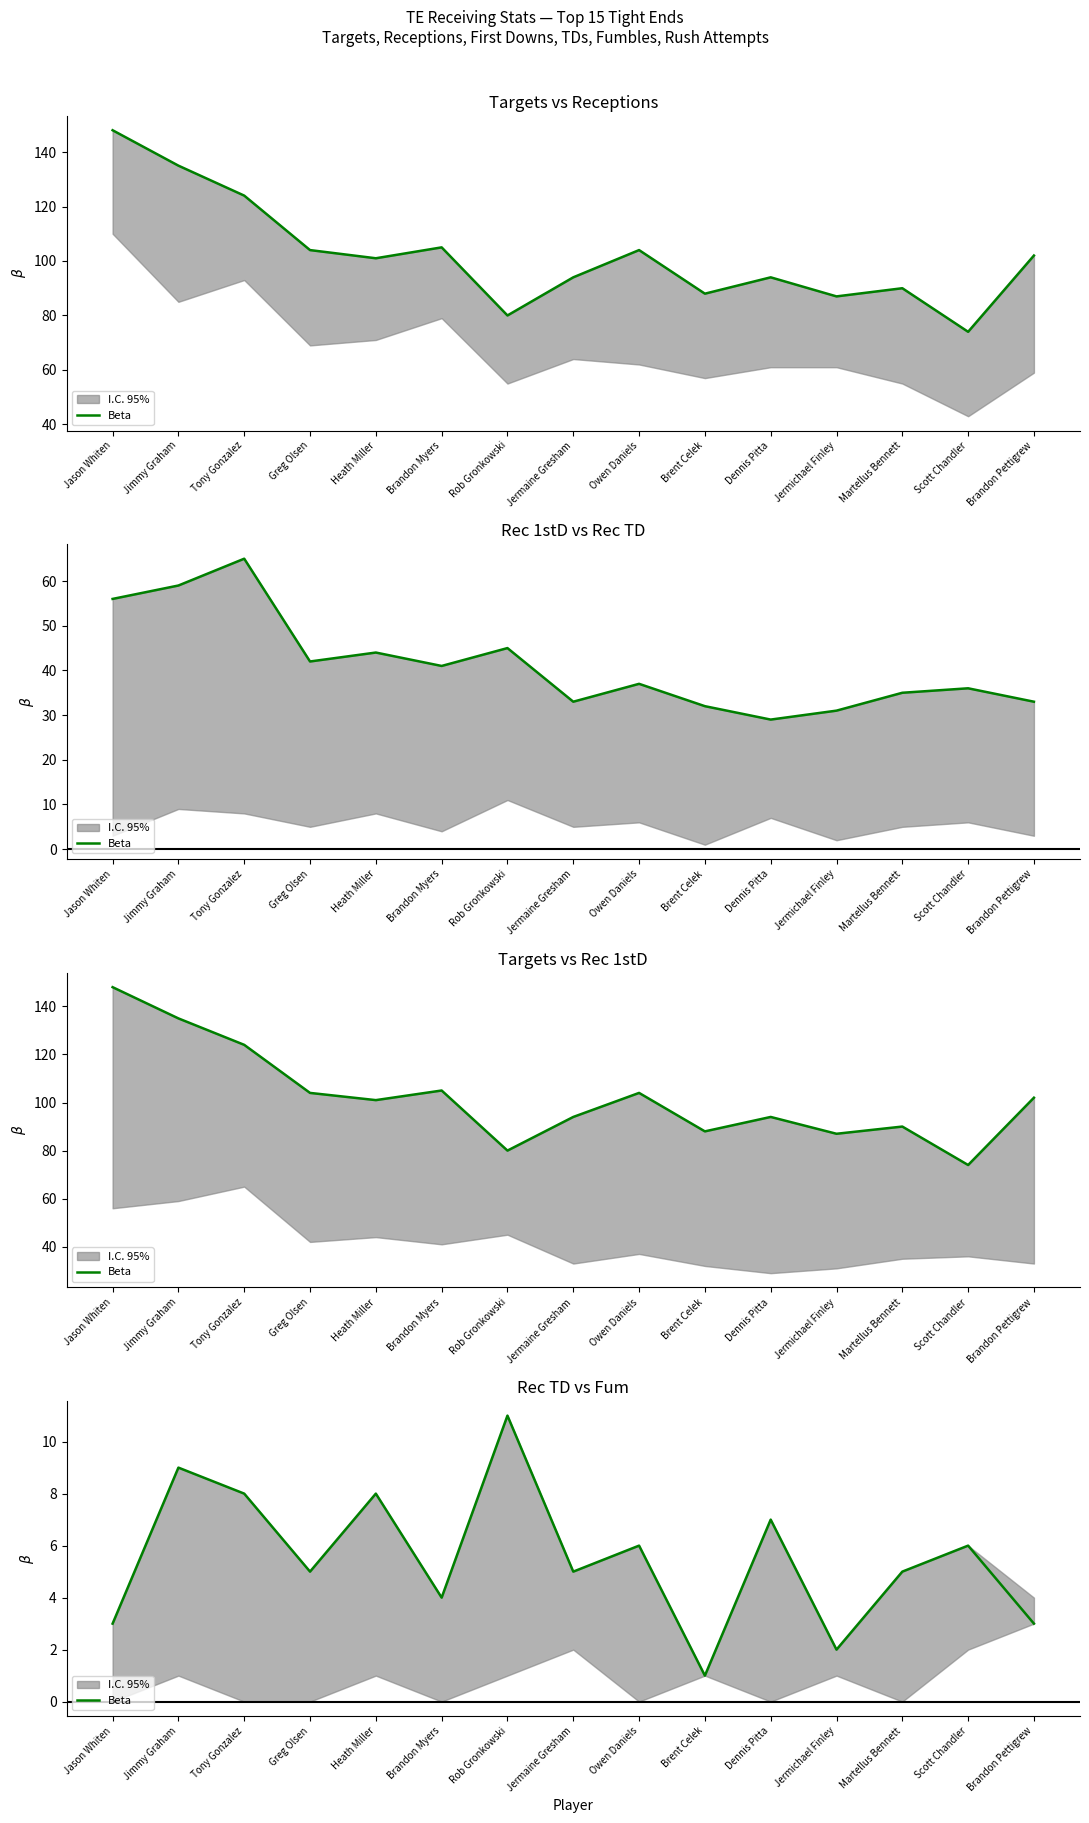

Count the values in the range 3 to 8.

11